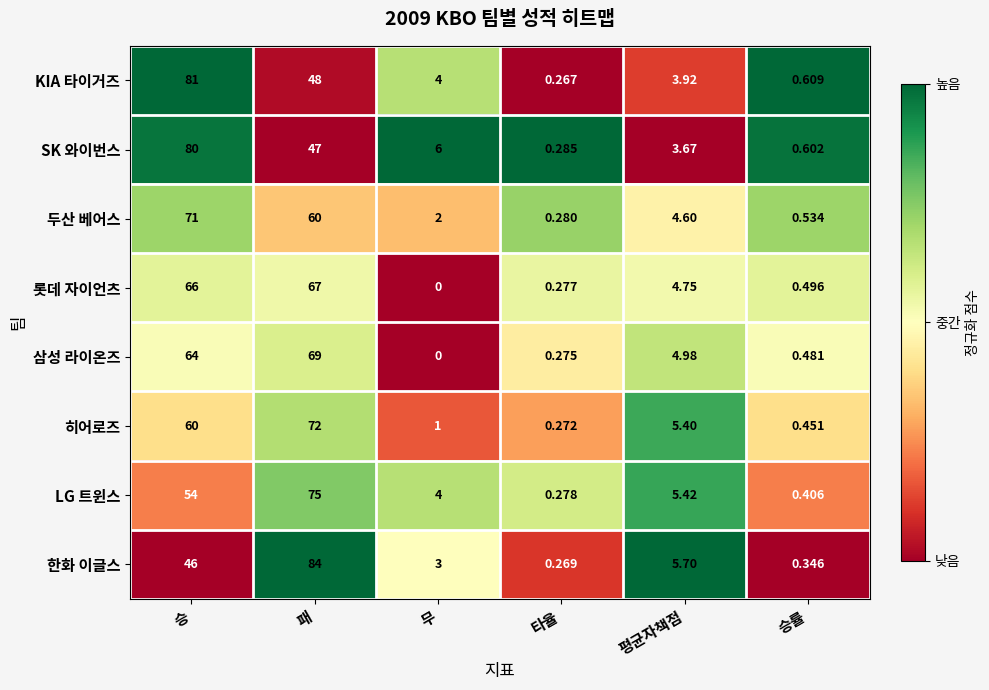

Where does the LG 트윈스 series first go above 5?

승